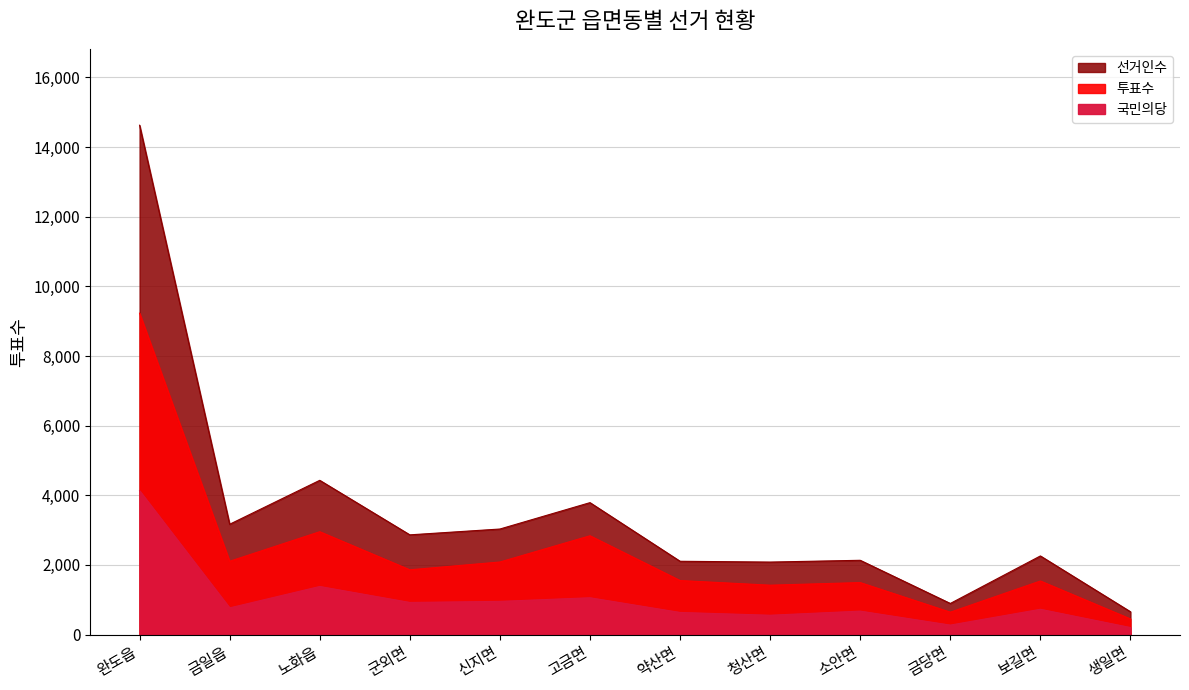

What is the smallest value displayed?

202